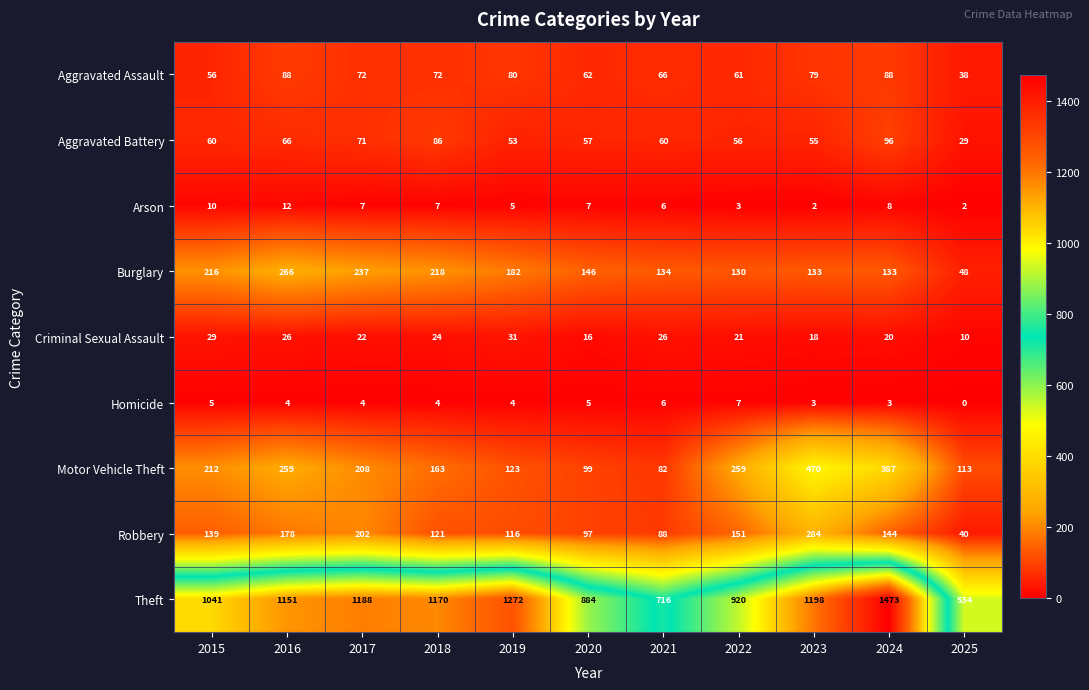

At how many categories does at least one series exceed 1060?

6